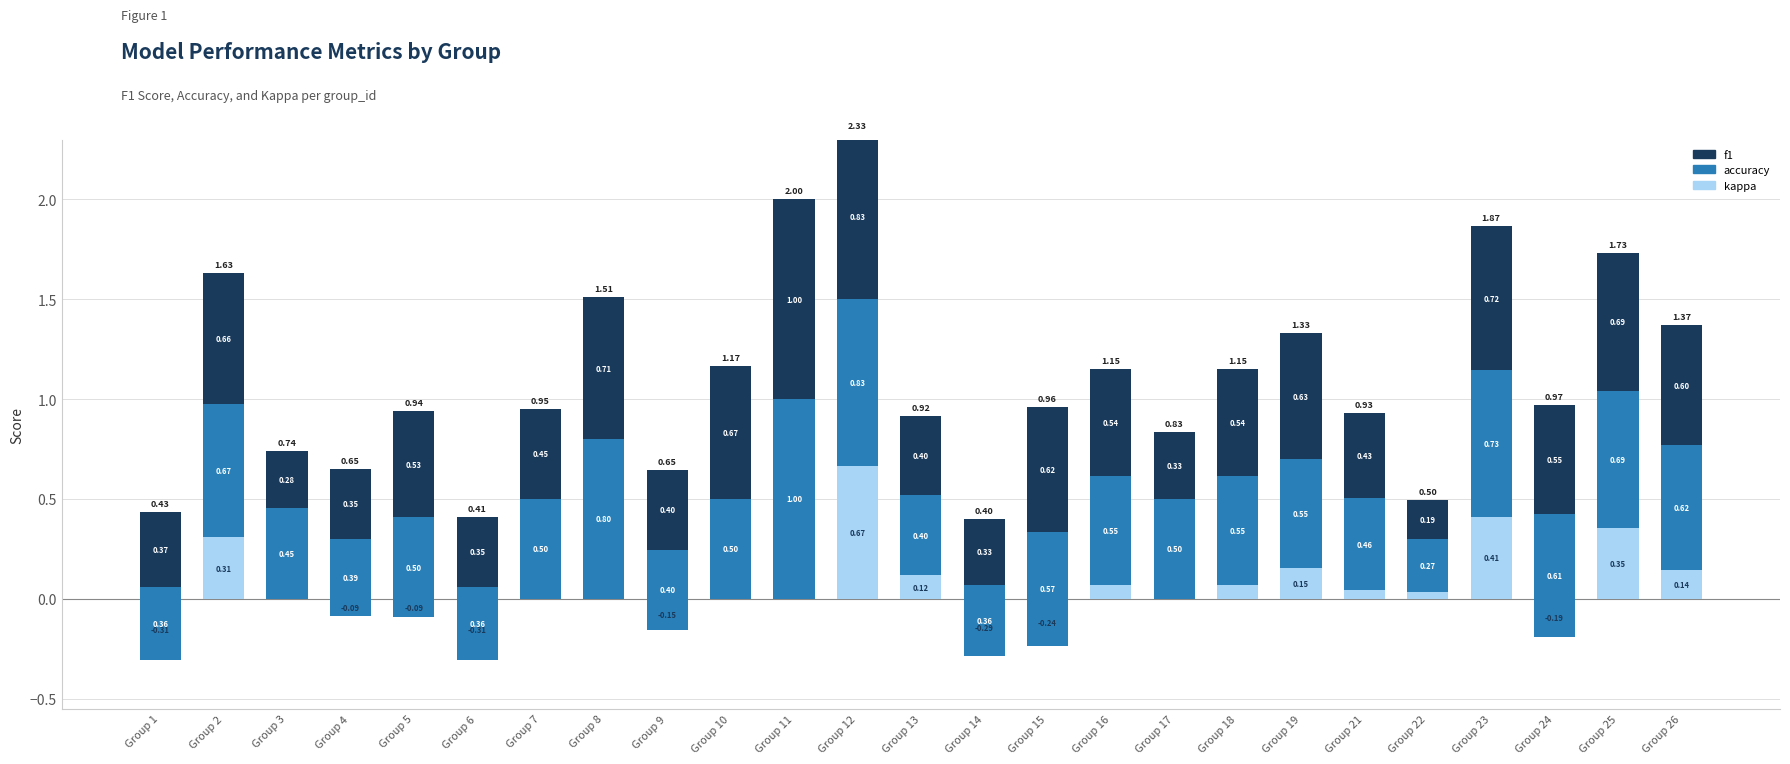

Count the number of categories in the chart.

25